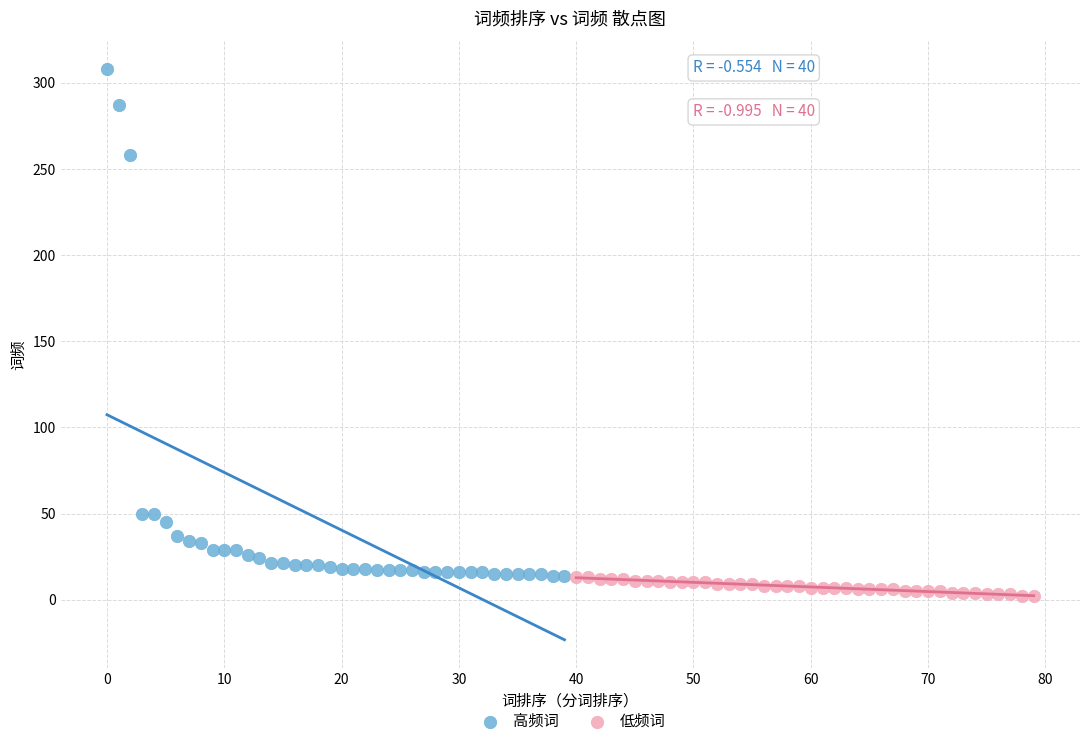

Which series contains the highest Y value?

高频词